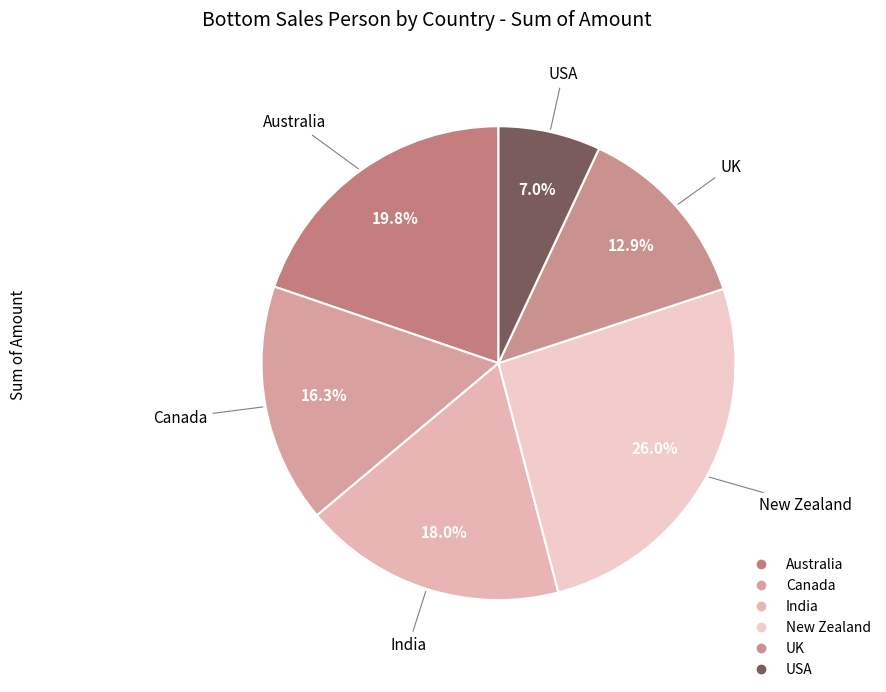

What percentage is NOT represented by Canada?

83.7%